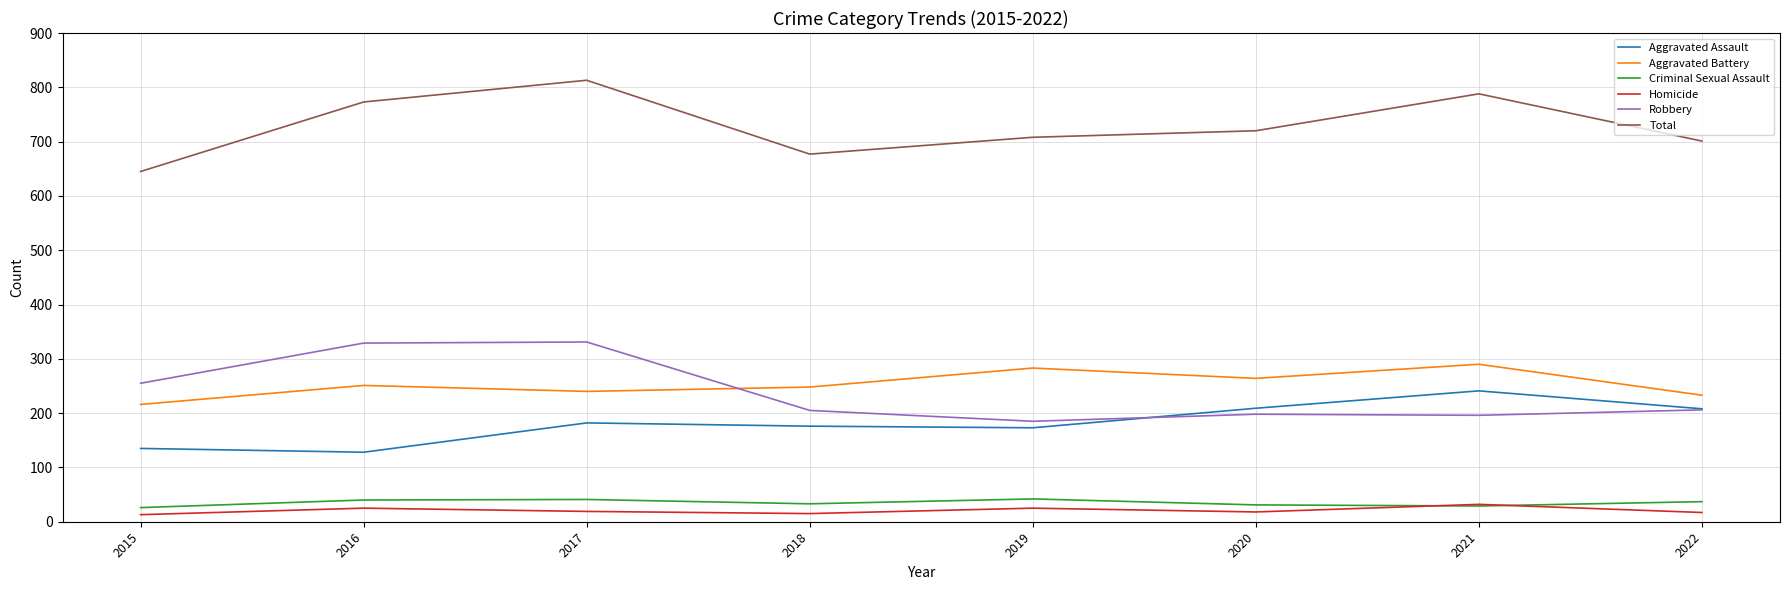

Is the value of Aggravated Assault at 2019 greater than the value of Homicide at 2019?

Yes